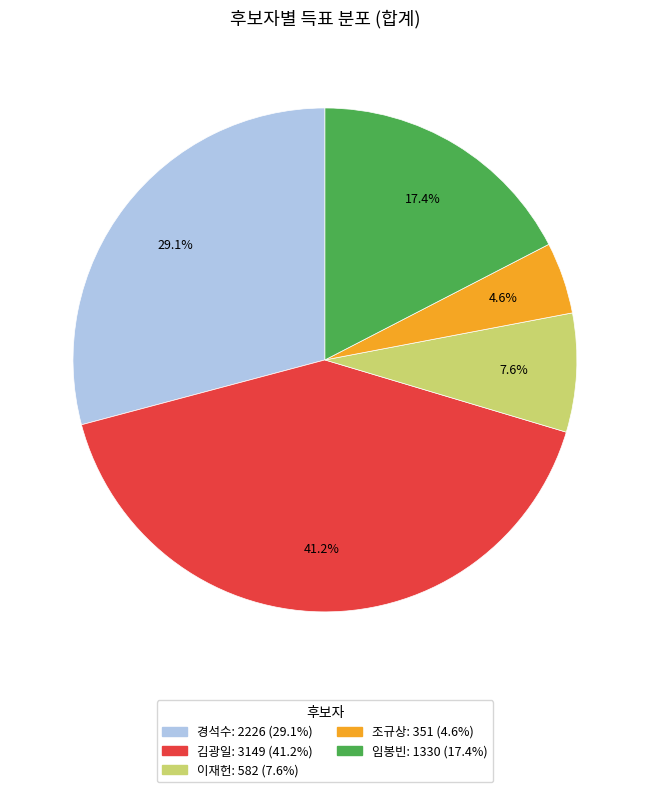

How many slices are in this pie chart?

5